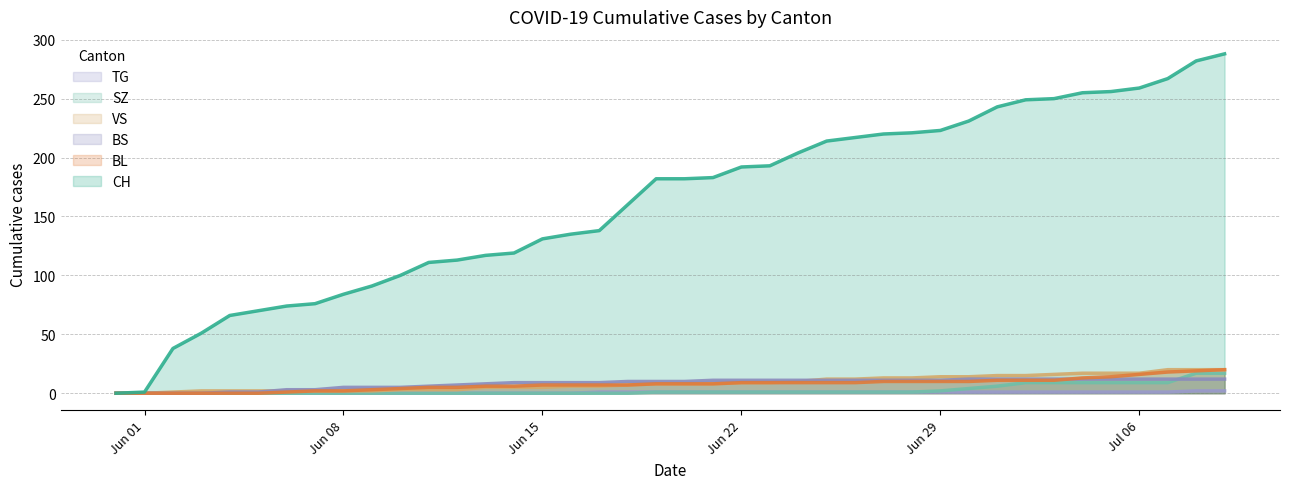

What are all the series names shown in the legend?

TG, SZ, VS, BS, BL, CH